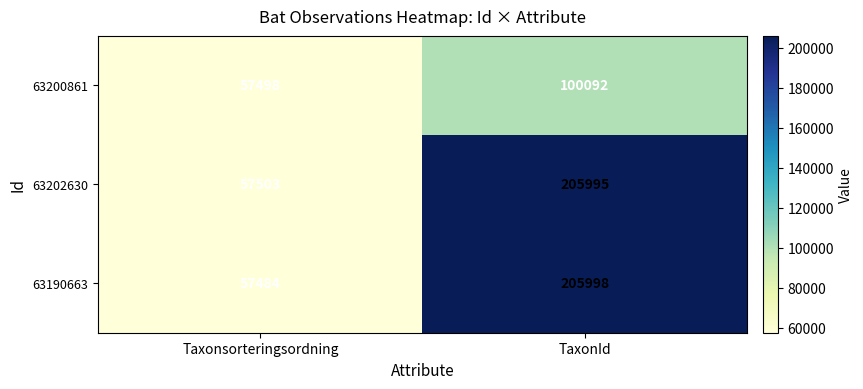

What value does the 63202630 series have at Taxonsorteringsordning, to the nearest 100?

57500